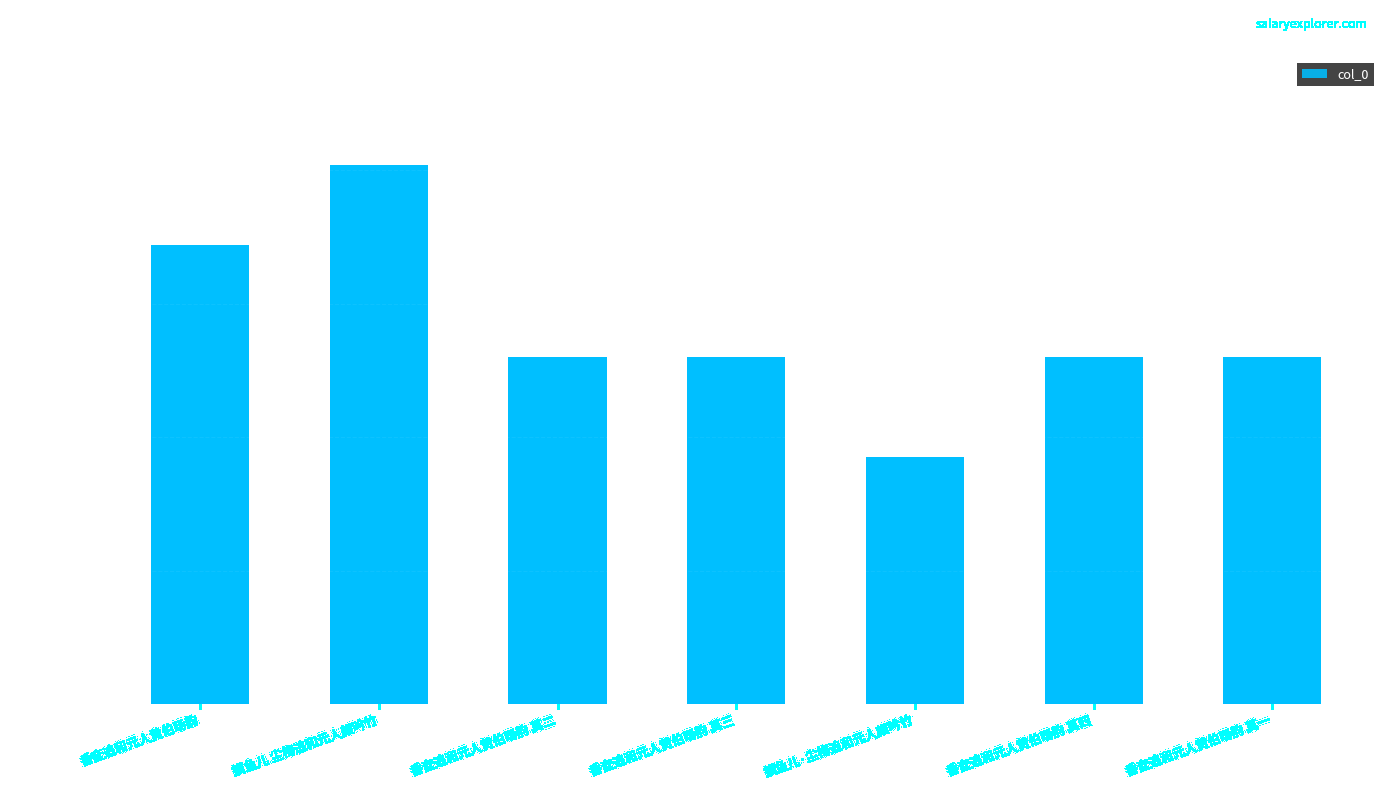

What is the change in value from 香奁追和元人黄伯旸韵 to 香奁追和元人黄伯旸韵 其一?

-168248